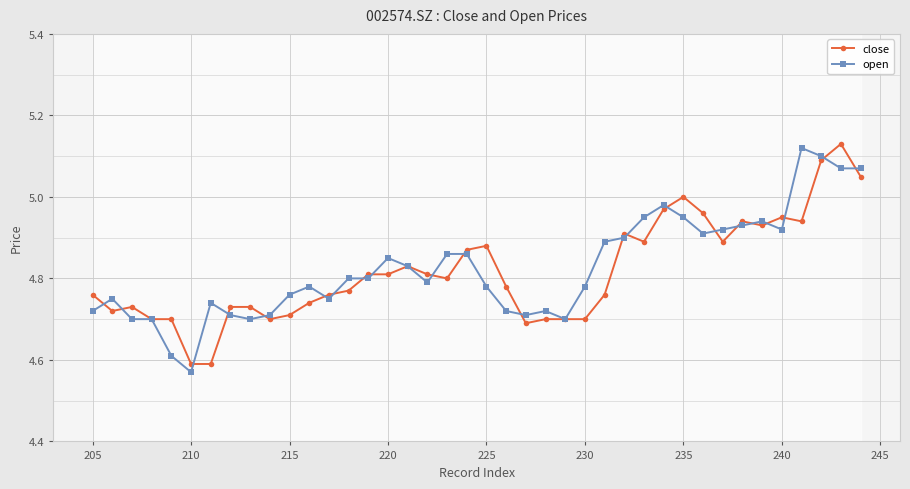

What are all the series names shown in the legend?

close, open